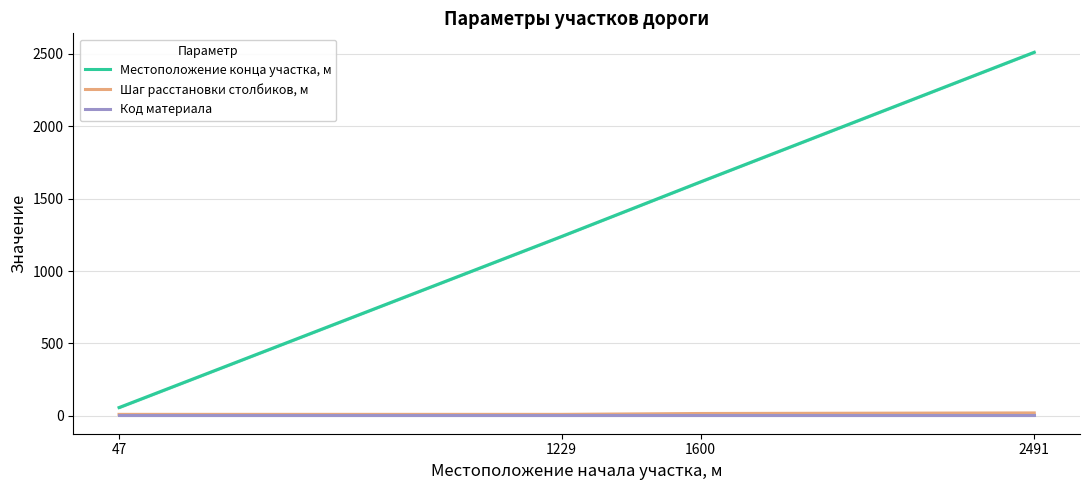

At which category is the sum across all series the highest?

2491